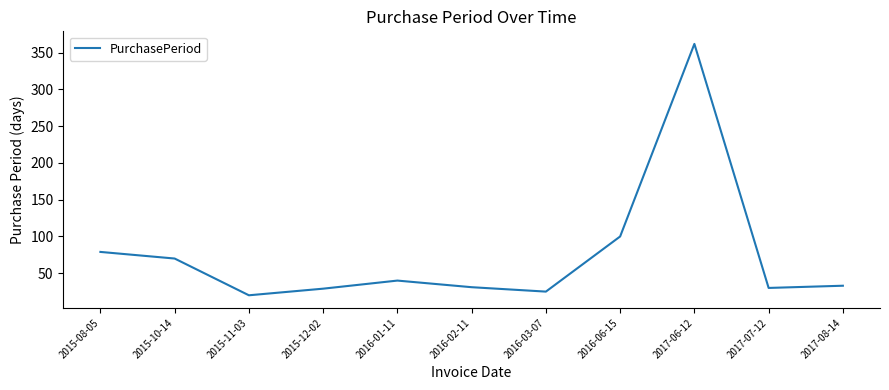

Which label corresponds to the largest value in the chart?

2017-06-12